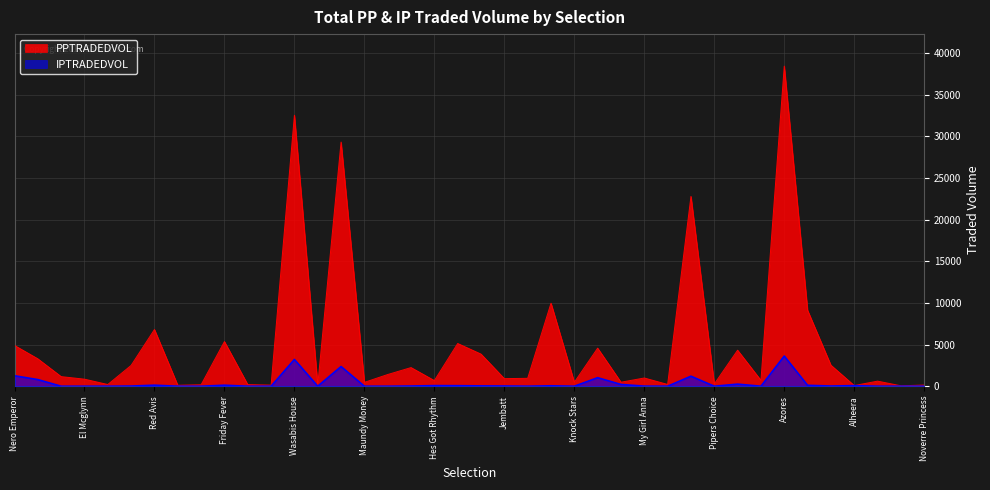

Count the number of data series in this chart.

2